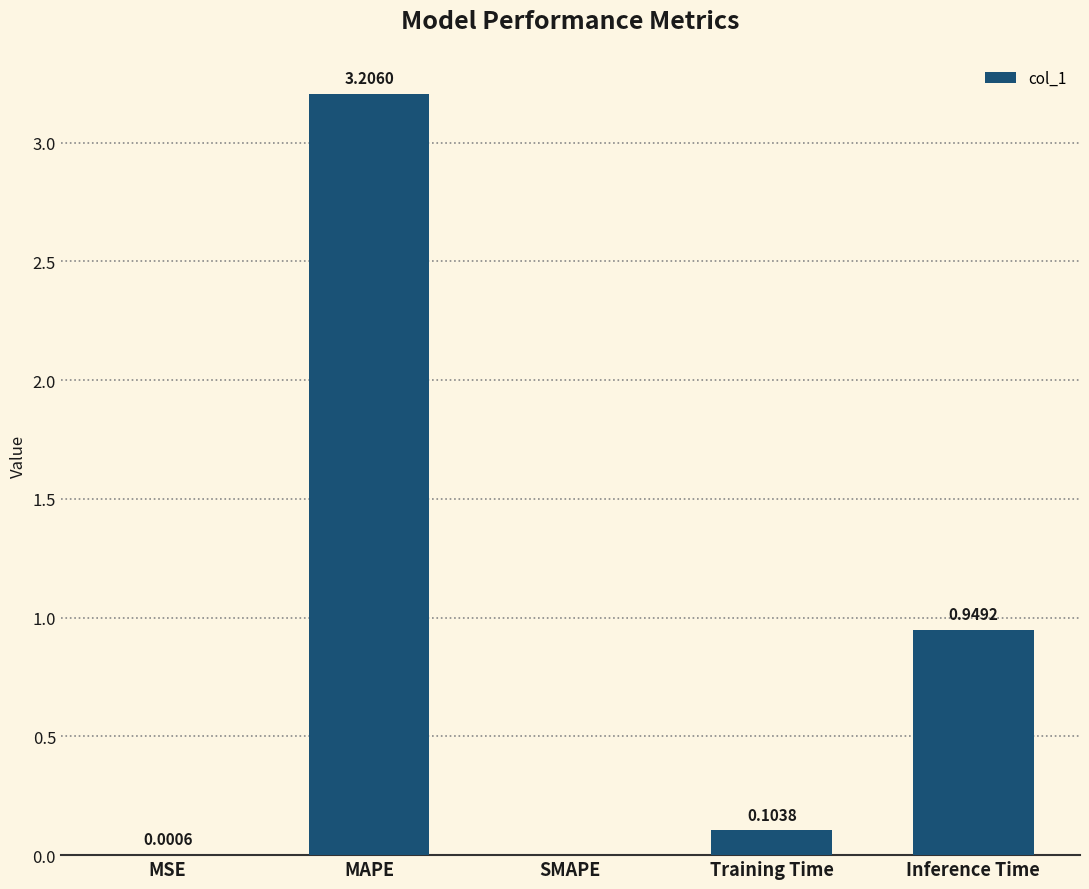

Where is the data nearest to the value 1?

Inference Time